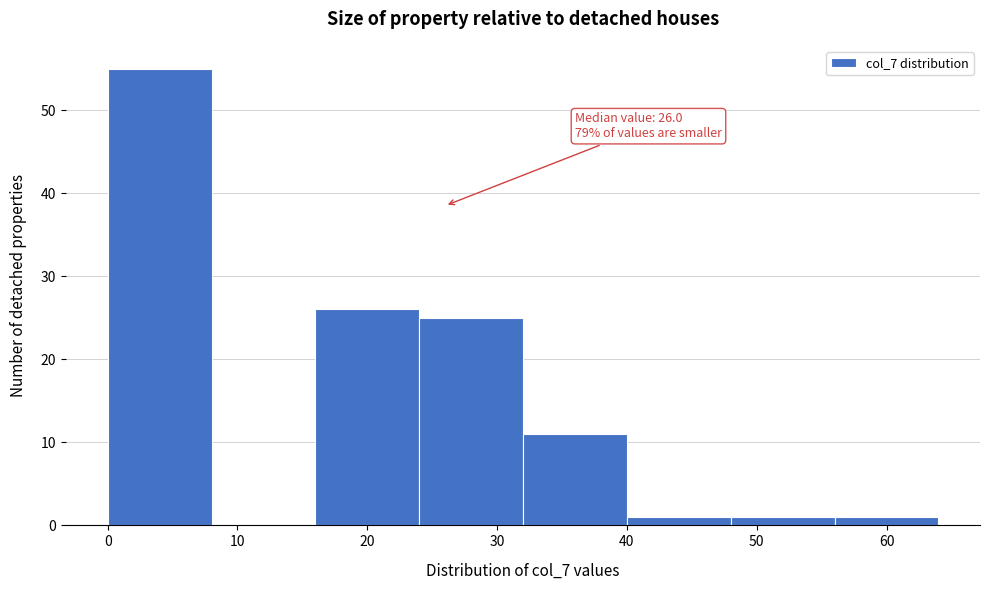

Which range on the x-axis has the tallest bar?

0 to 8